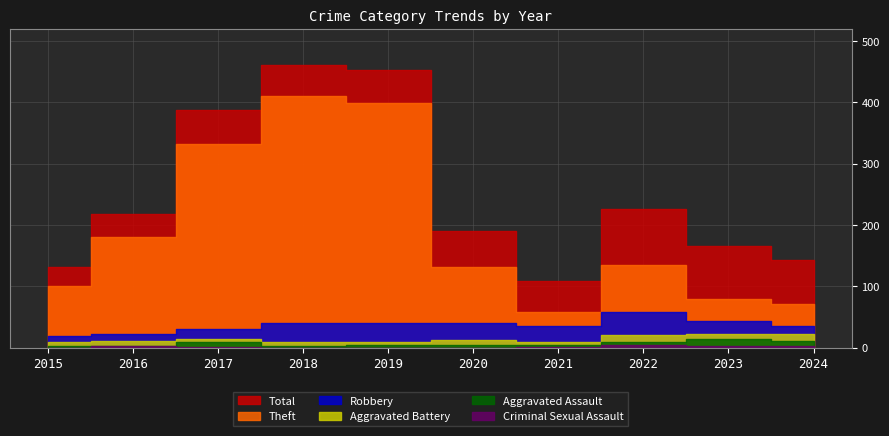

Reading left to right, extract all data points from this chart.

Total: 2015=132	2016=218	2017=388	2018=461	2019=453	2020=190	2021=109	2022=226	2023=166	2024=143
Theft: 2015=101	2016=181	2017=332	2018=410	2019=398	2020=131	2021=59	2022=135	2023=80	2024=71
Robbery: 2015=19	2016=22	2017=31	2018=40	2019=41	2020=40	2021=35	2022=58	2023=43	2024=36
Aggravated Battery: 2015=9	2016=11	2017=15	2018=9	2019=9	2020=13	2021=10	2022=20	2023=23	2024=22
Aggravated Assault: 2015=3	2016=2	2017=9	2018=2	2019=5	2020=4	2021=4	2022=9	2023=15	2024=11
Criminal Sexual Assault: 2015=0	2016=2	2017=1	2018=0	2019=0	2020=0	2021=1	2022=4	2023=2	2024=2